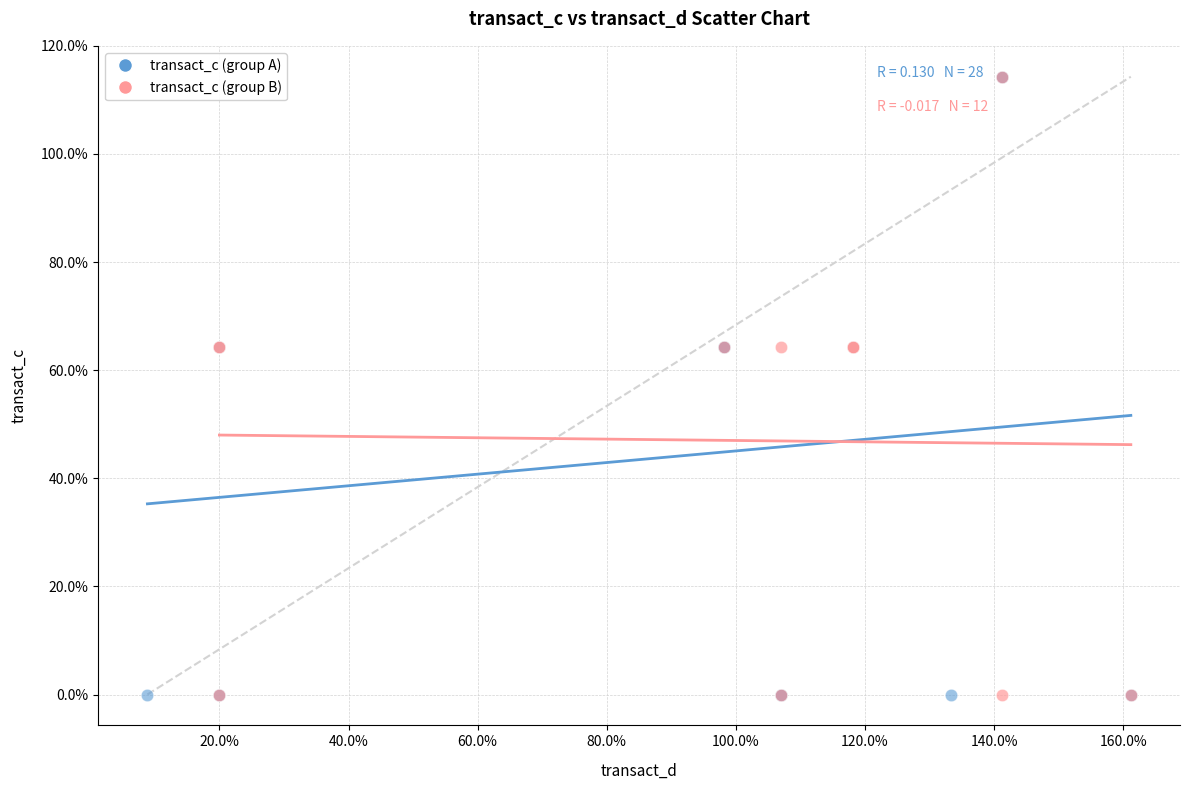

What are all the series names shown in the legend?

transact_c (group A), transact_c (group B)